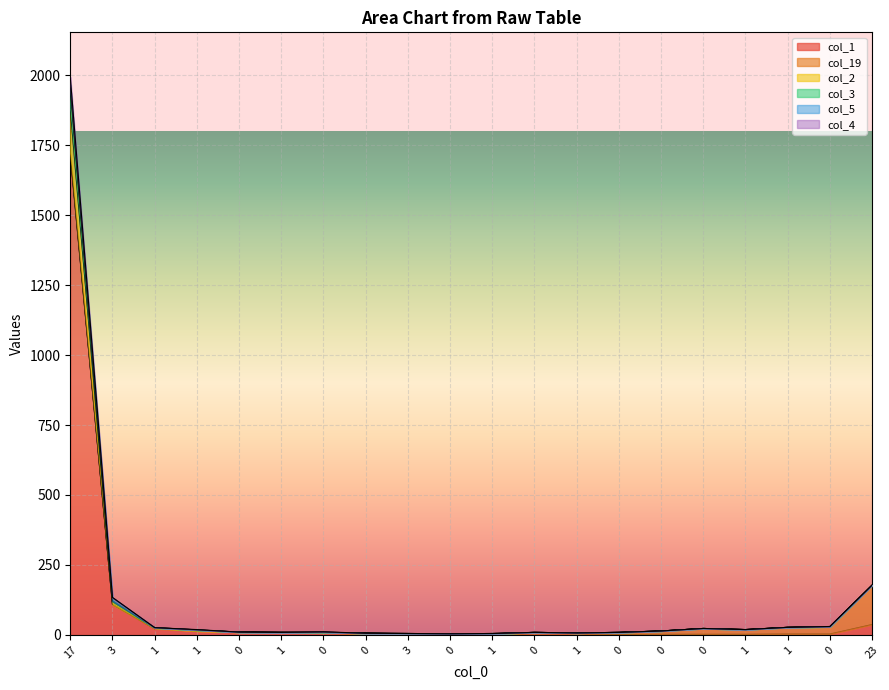

How many data points in col_2 are above 14?

9